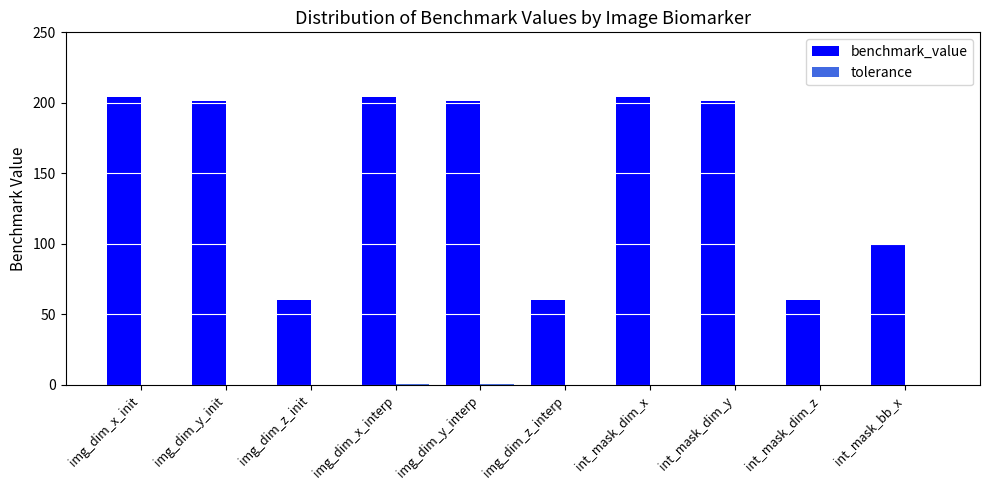

The value of benchmark_value at img_dim_z_interp is 108. True or false?

False